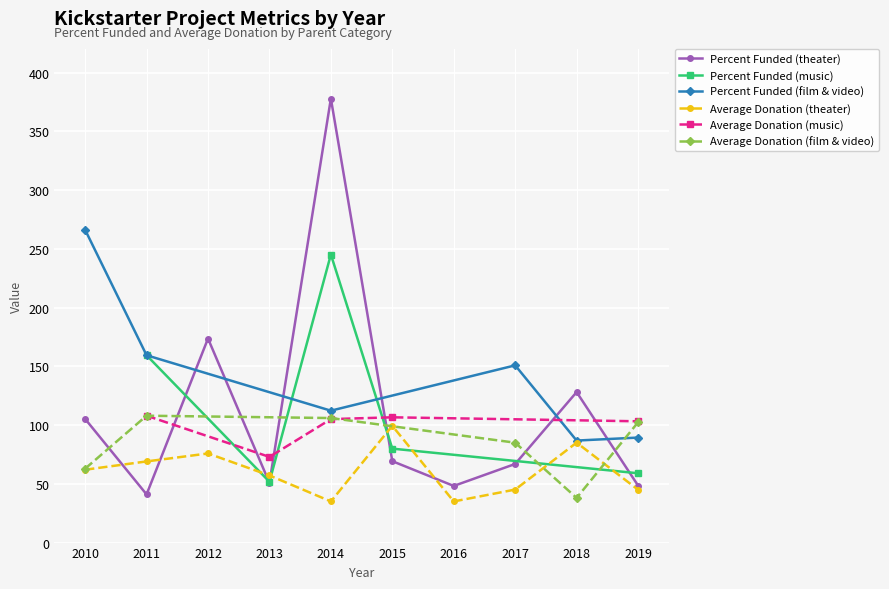

What is the value of the Percent Funded (film & video) point at the 10th from the left?

89.3